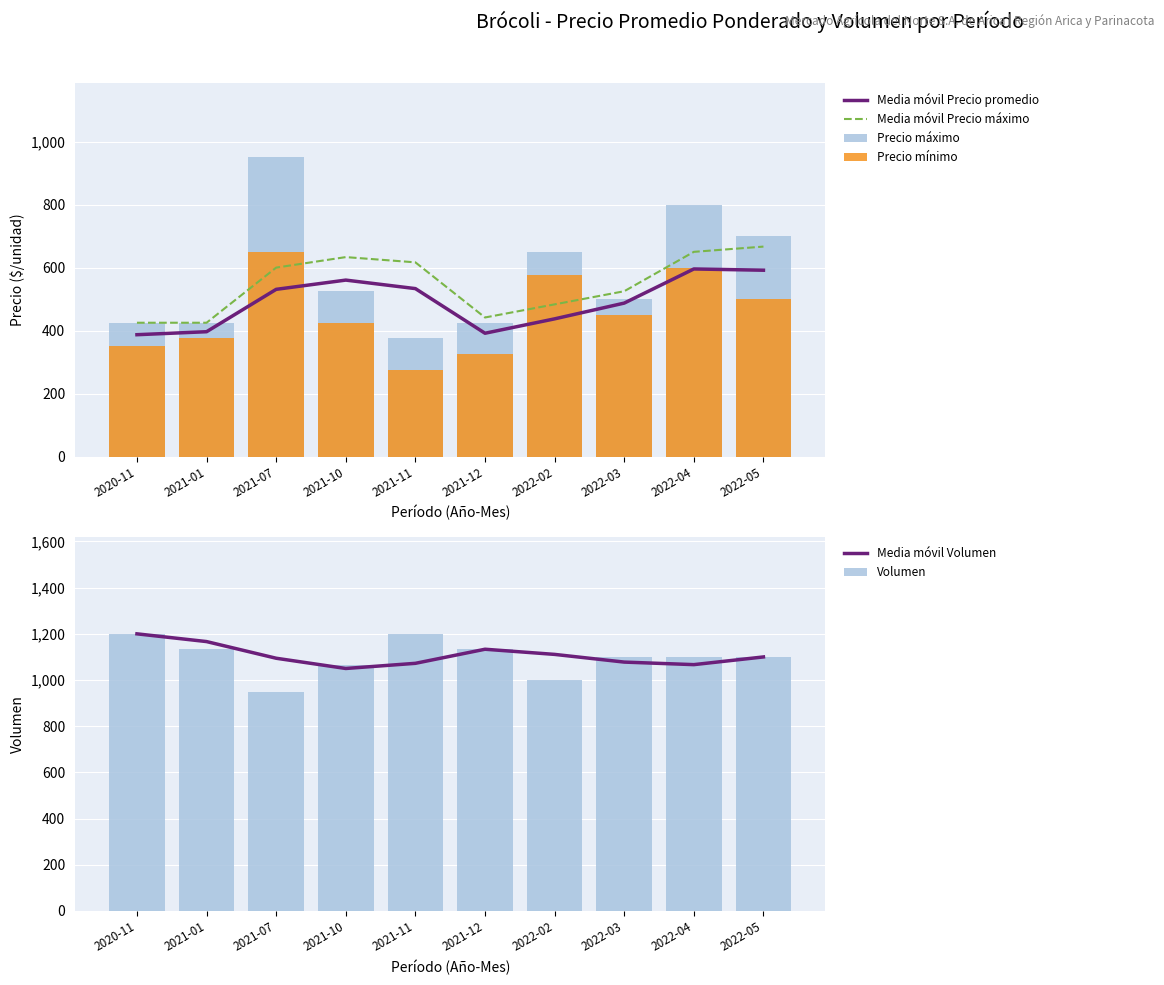

What is the highest value of the Media móvil Volumen series?

1200.0